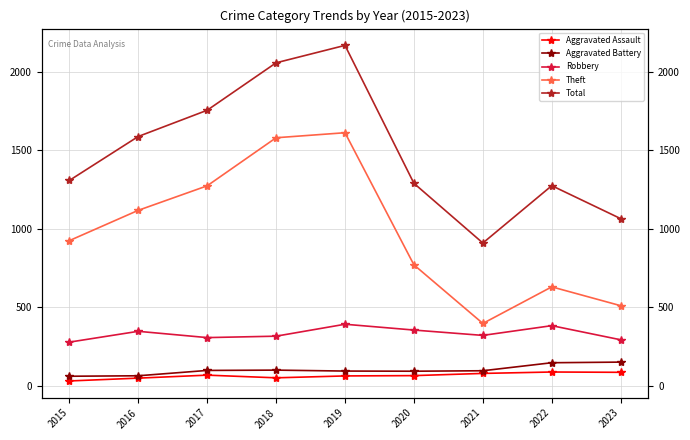

Reading right to left, extract all data points from this chart.

Aggravated Assault: 86	88	79	65	63	51	68	49	31
Aggravated Battery: 151	147	96	93	94	100	98	64	61
Robbery: 293	383	321	355	392	316	307	347	278
Theft: 510	630	397	770	1611	1579	1273	1117	924
Total: 1064	1274	909	1289	2167	2056	1754	1587	1307